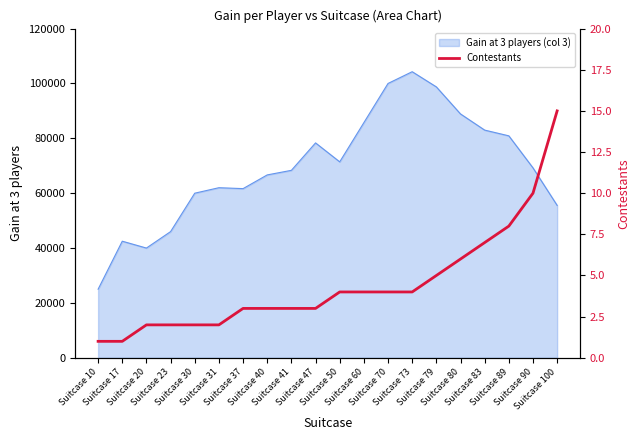

Which label corresponds to the smallest value in the chart?

Suitcase 10